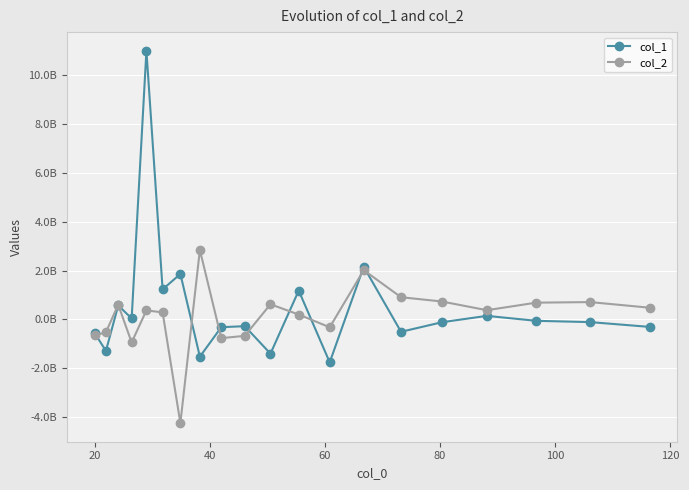

Is this an area chart (filled region under the line)?

No